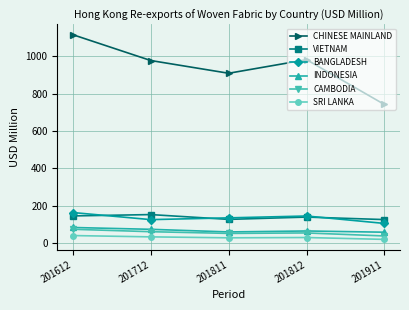

What is the total value across all series at 201612?

1620.1